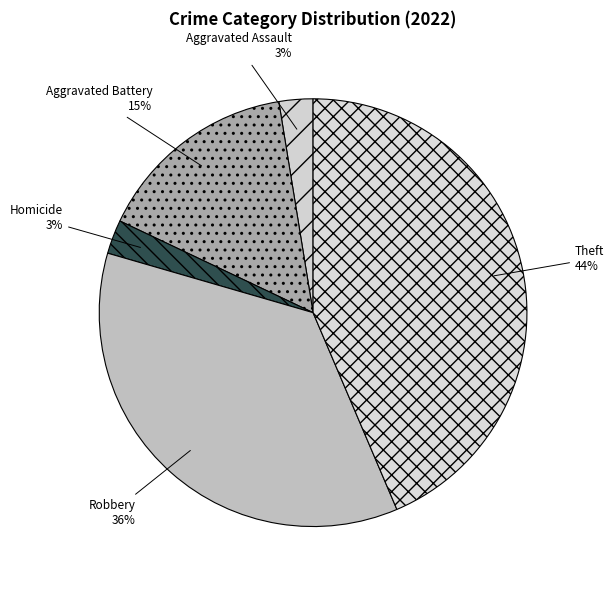

Is it true that Theft is 44% of the pie?

True